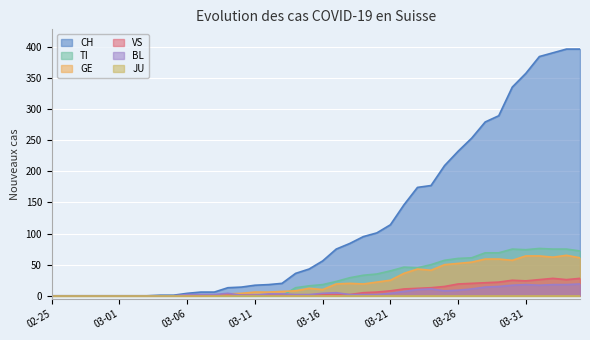

Which series has the largest total across all categories?

CH